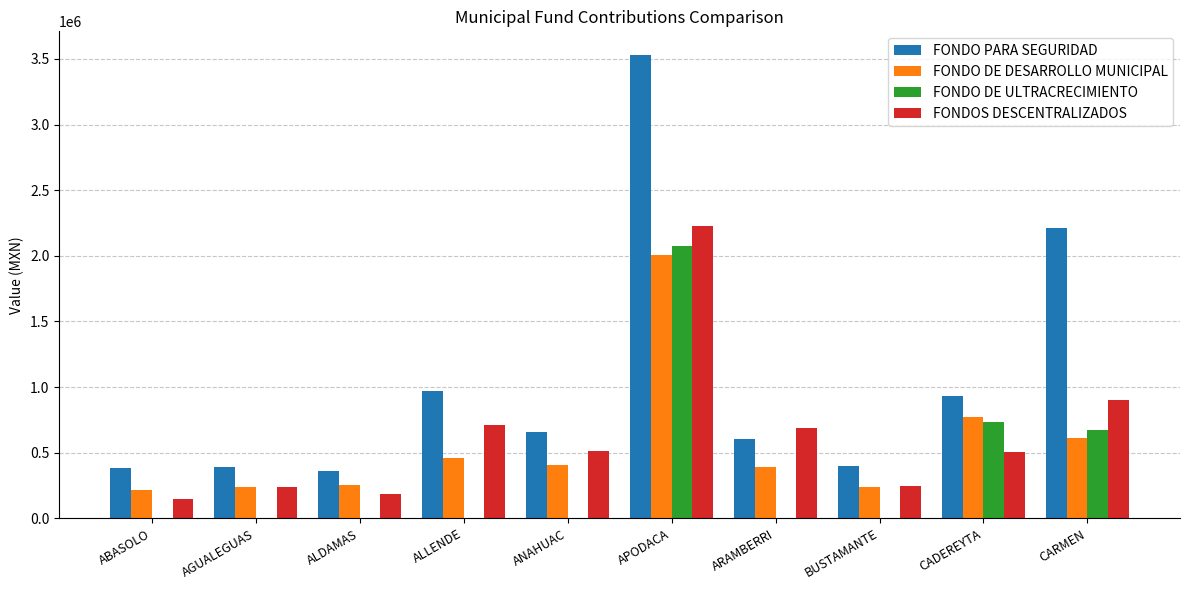

What are all the series names shown in the legend?

FONDO PARA SEGURIDAD, FONDO DE DESARROLLO MUNICIPAL, FONDO DE ULTRACRECIMIENTO, FONDOS DESCENTRALIZADOS